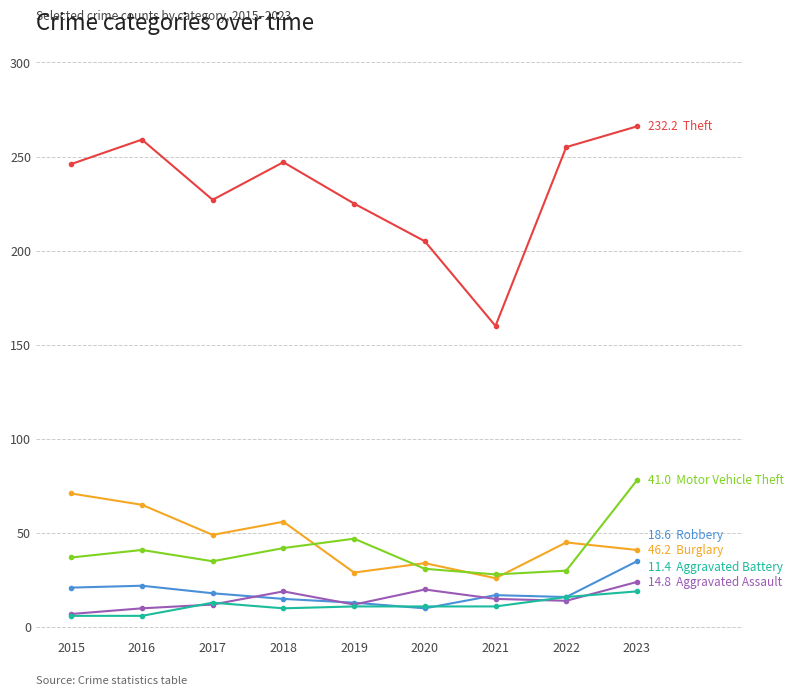

What is the difference between the highest and lowest values at 2023?

247